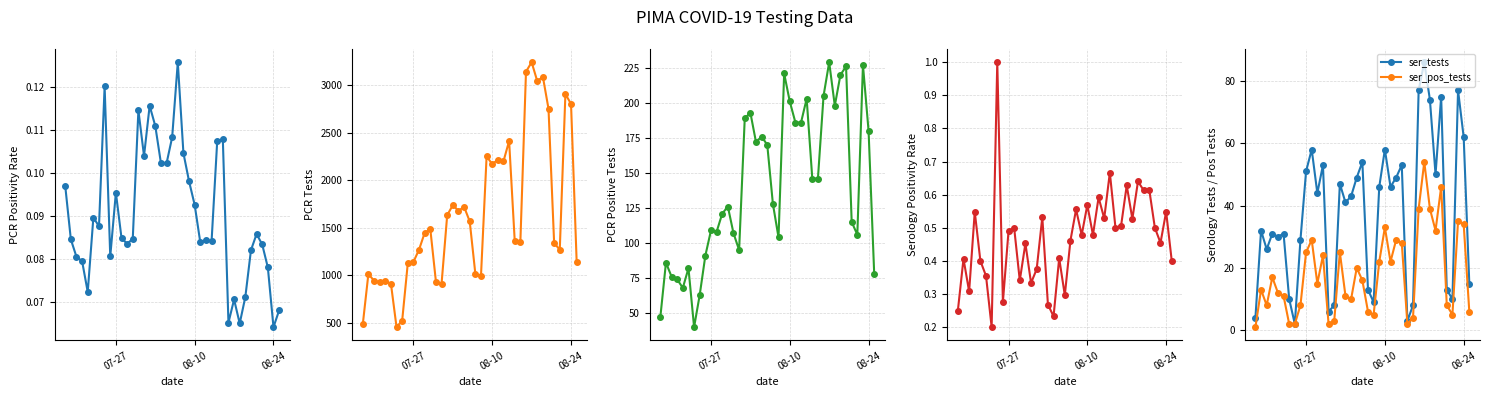

True or false: pcr_pos_tests and ser_positivity intersect in this chart.

False